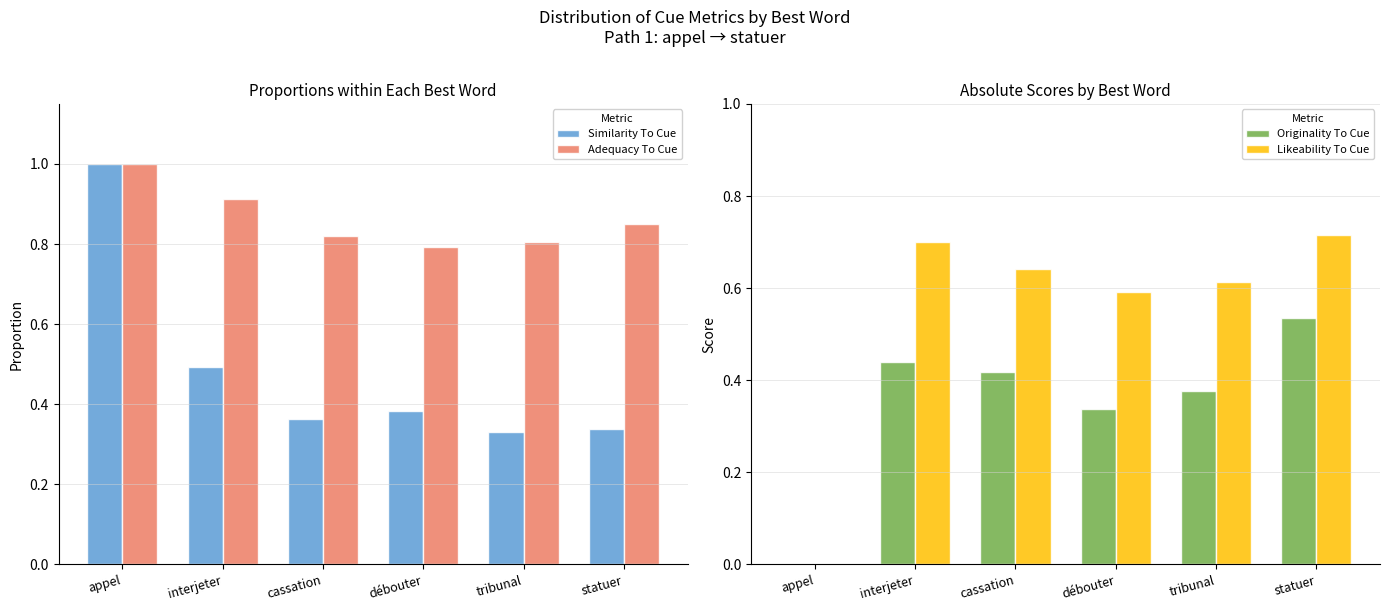

What is the spread (max minus min) of values at tribunal?

0.5